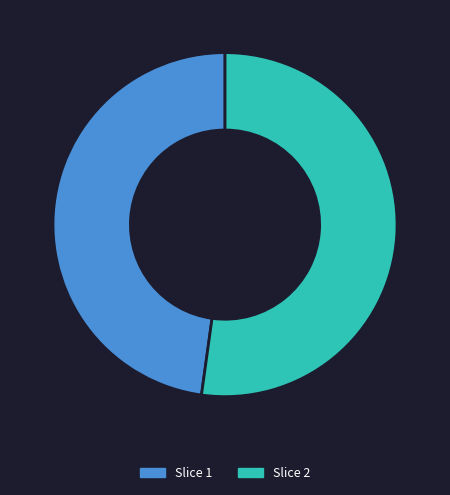

What is the ratio of the value at Slice 1 to the value at Slice 2?

0.9